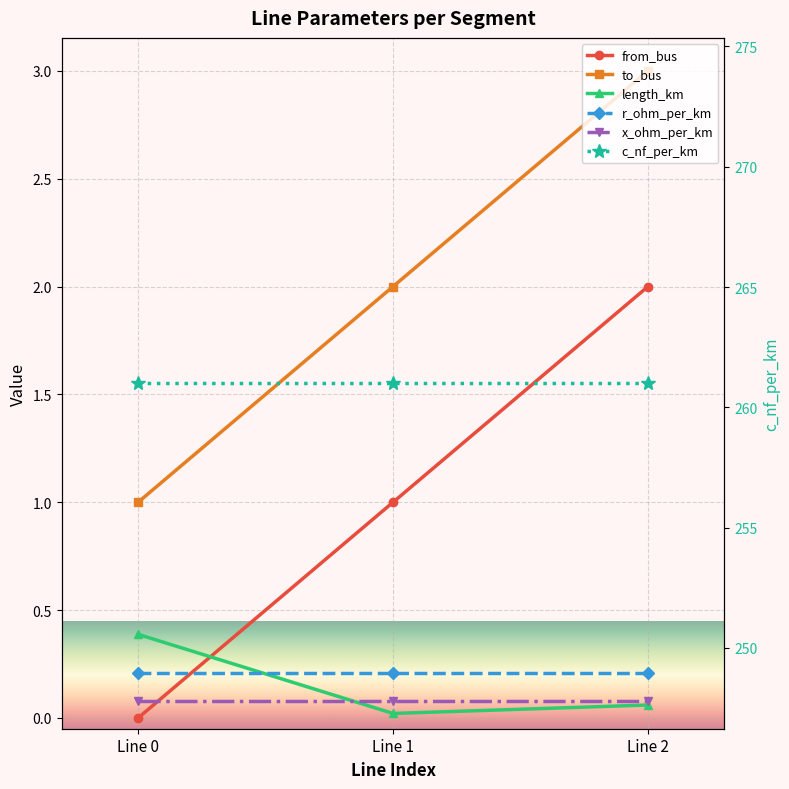

How many categories are shown in the chart?

3